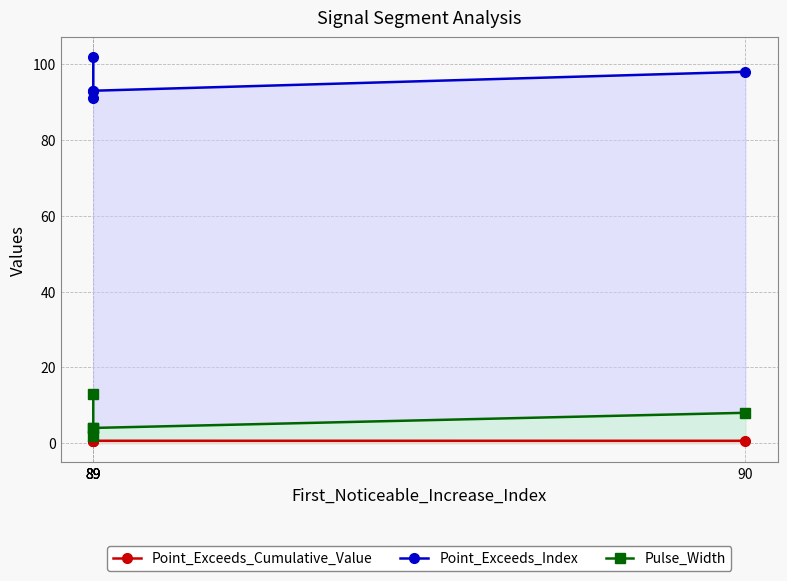

At which category does Point_Exceeds_Cumulative_Value reach its first local peak?

89